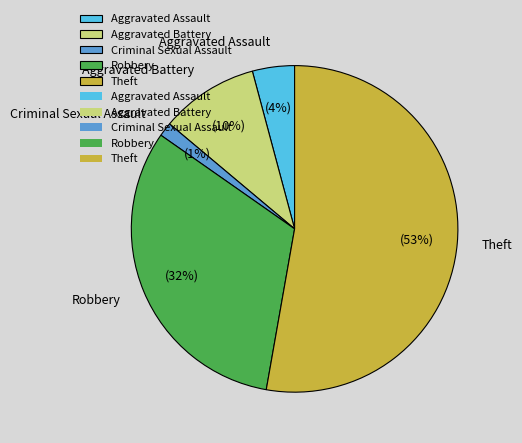

Approximately how many times larger is the value at Theft compared to Robbery?

1.7